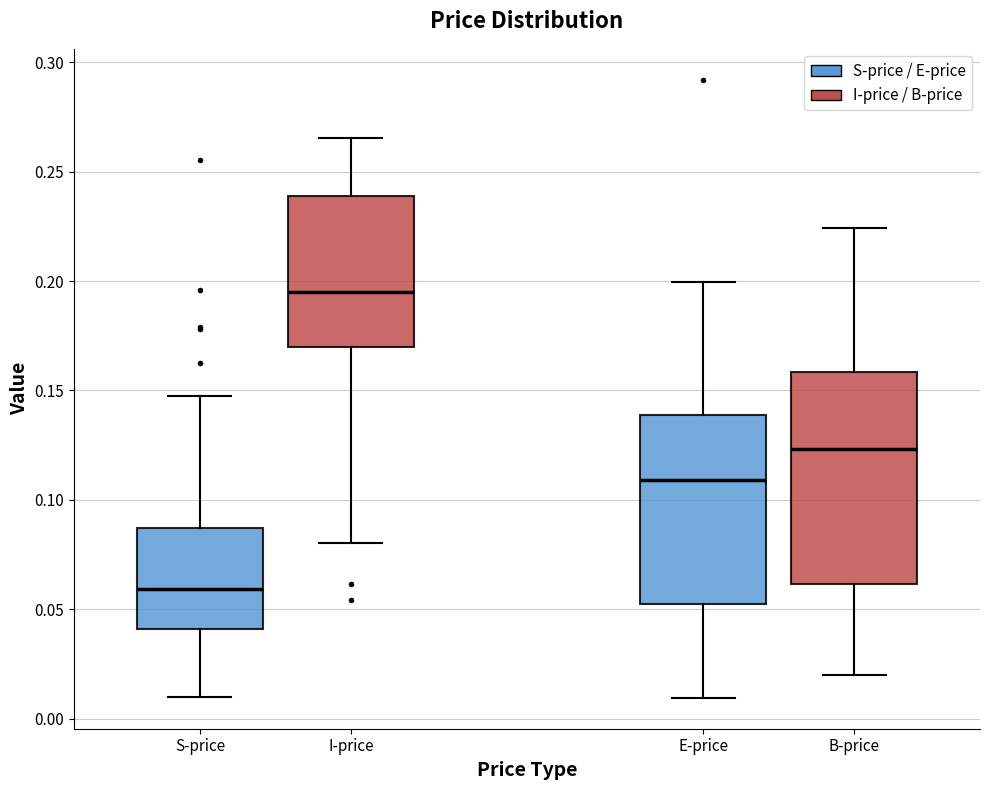

Reading left to right, transcribe this box plot: for each box, give where its median line is, the range the box spans, and where its two whiskers end, as read against the y-axis. The values are not printed on the chart, so give them approximately, as read against the axis.

S-price: median 0.060, box 0.040 to 0.085, whiskers 0.010 to 0.145
I-price: median 0.195, box 0.170 to 0.240, whiskers 0.080 to 0.265
E-price: median 0.110, box 0.050 to 0.140, whiskers 0.010 to 0.200
B-price: median 0.125, box 0.060 to 0.160, whiskers 0.020 to 0.225